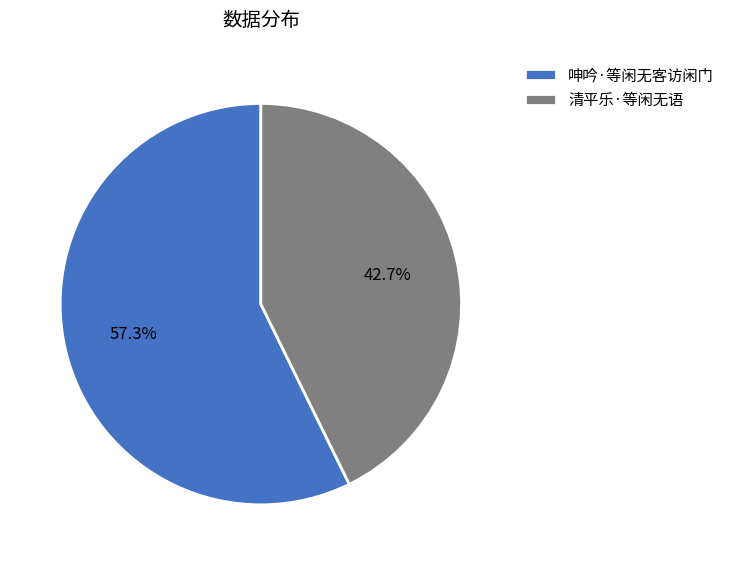

Count the number of slices in the pie.

2